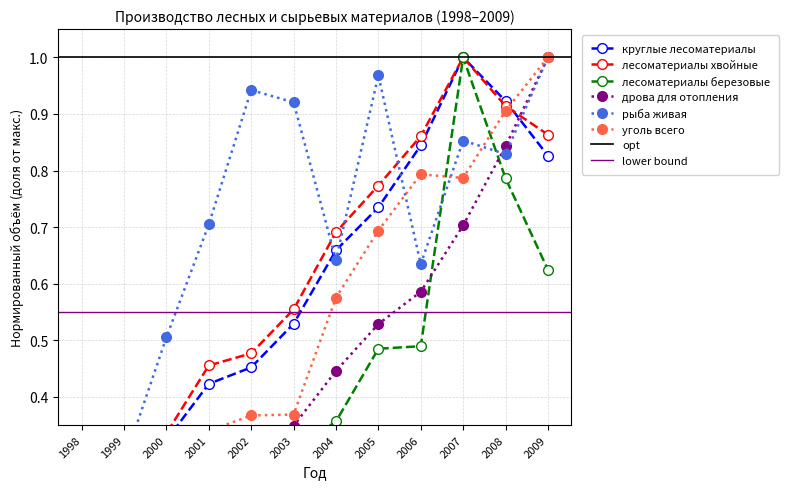

What is the difference between the лесоматериалы березовые values at 2006 and 2007?

0.5